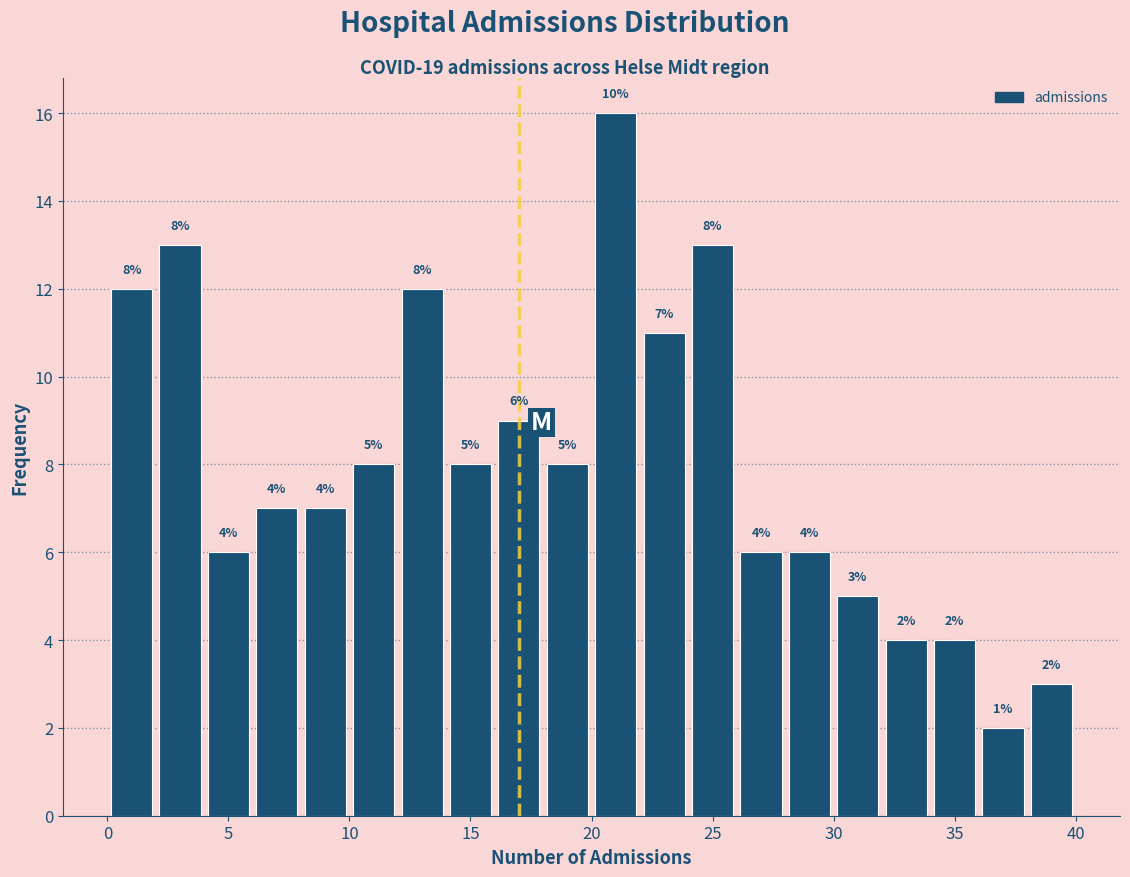

Over which range of the x-axis is the bar tallest?

20 to 22